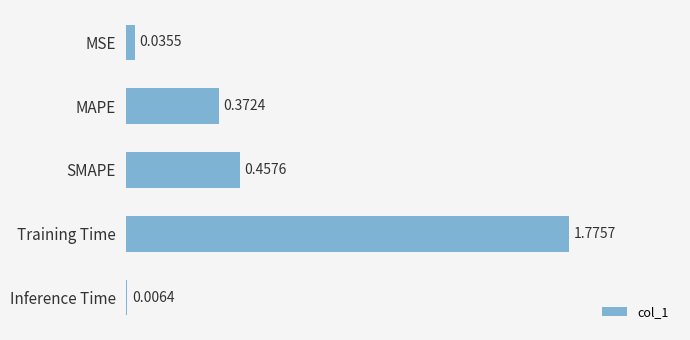

Count the number of data series in this chart.

1